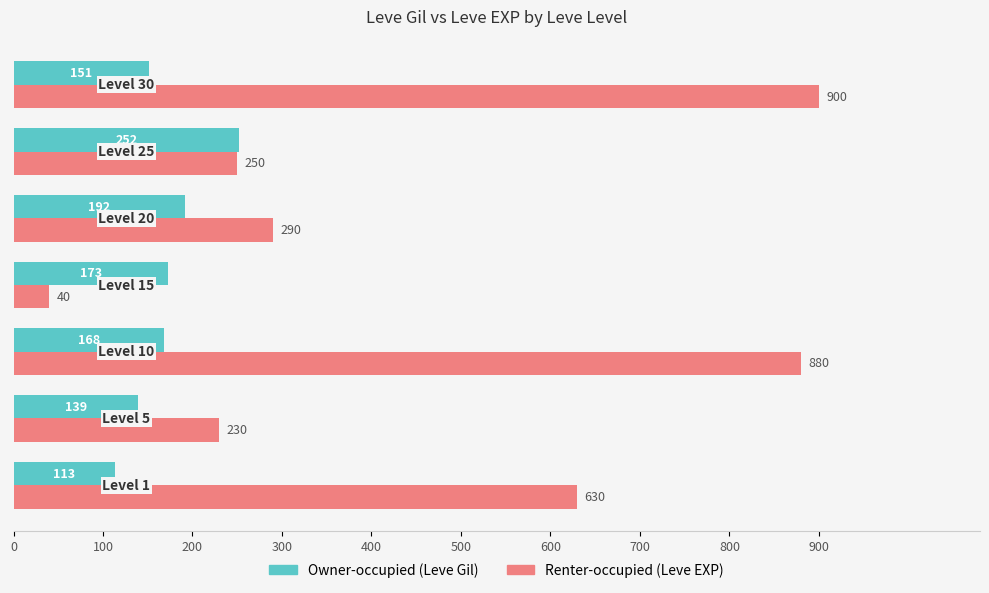

Rank the series by their average value, from lowest to highest.

Owner-occupied (Leve Gil), Renter-occupied (Leve EXP)